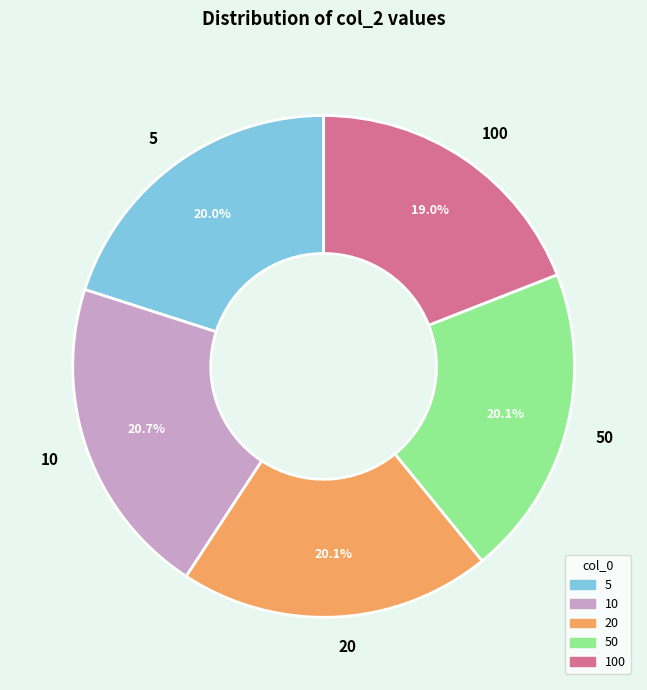

To the nearest percent, what is the difference between the largest and smallest slice percentages?

2%